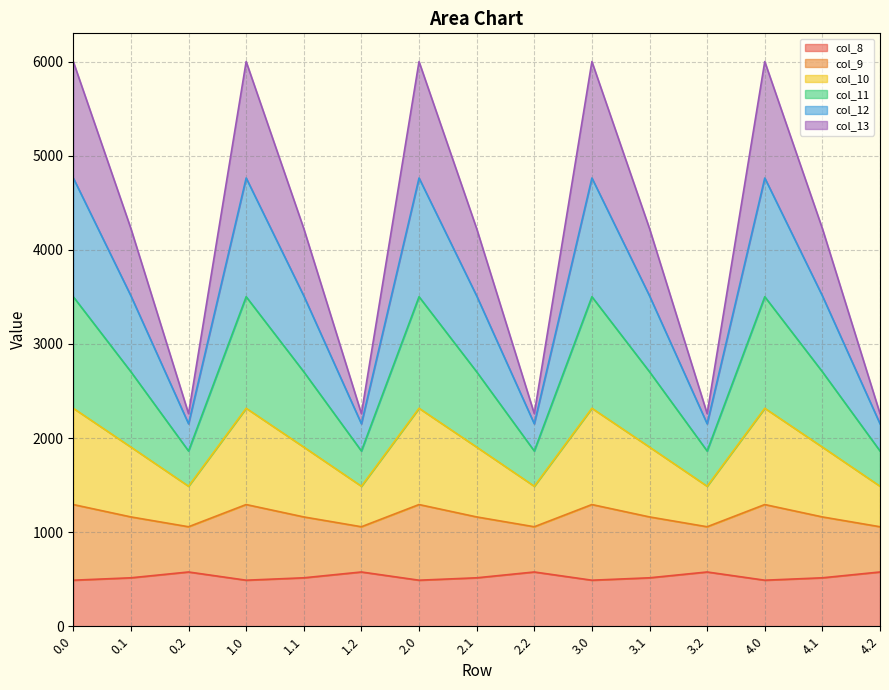

What is the maximum value for col_8?

576.6